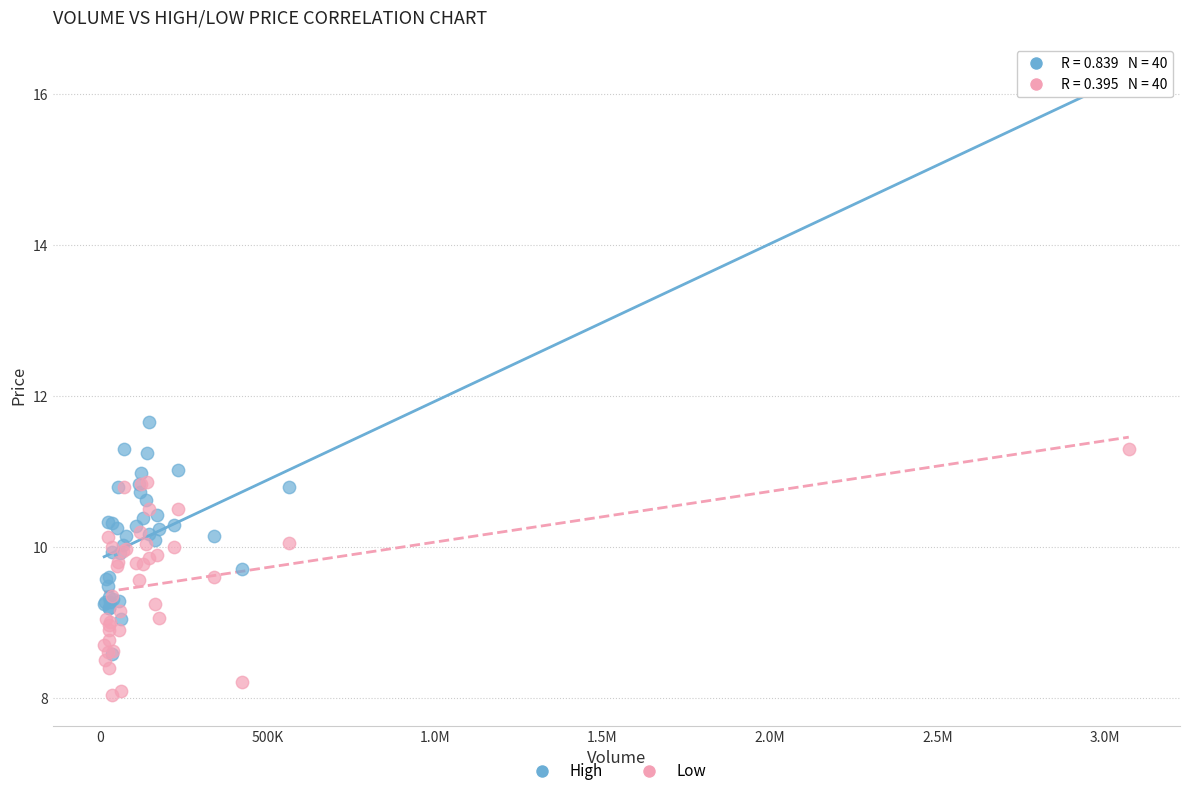

In the High series, what Y value is closest to 12?

11.6